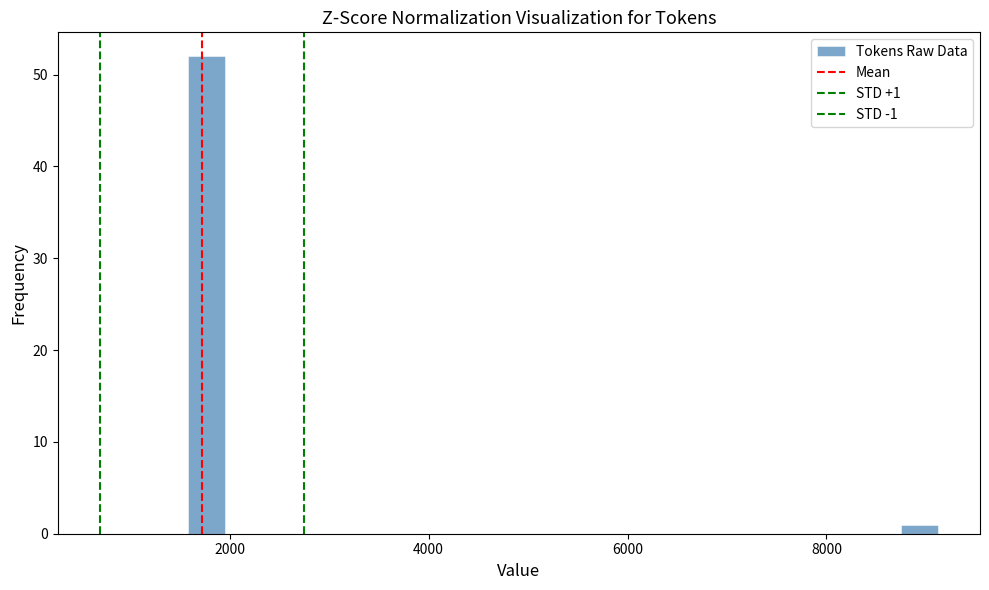

Around what value on the x-axis is the tallest bar? Give the approximate position of its centre, as read against the axis.

1800